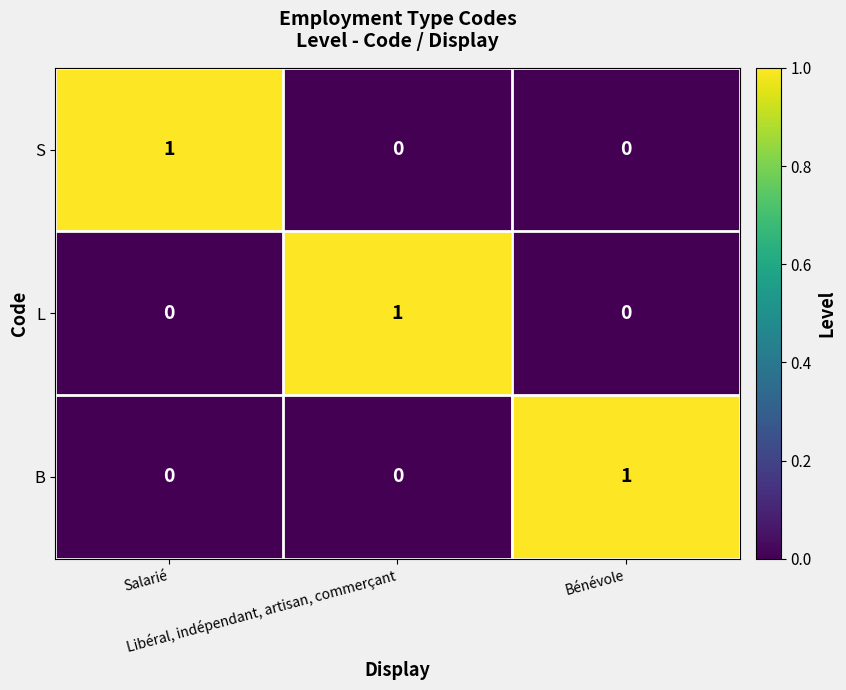

What is the maximum value shown in the chart?

1